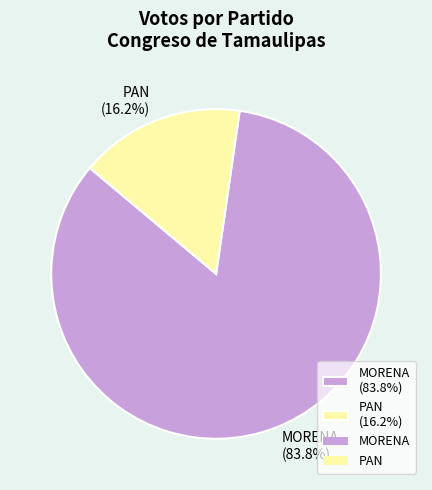

What is the majority slice?

MORENA (83.8%)